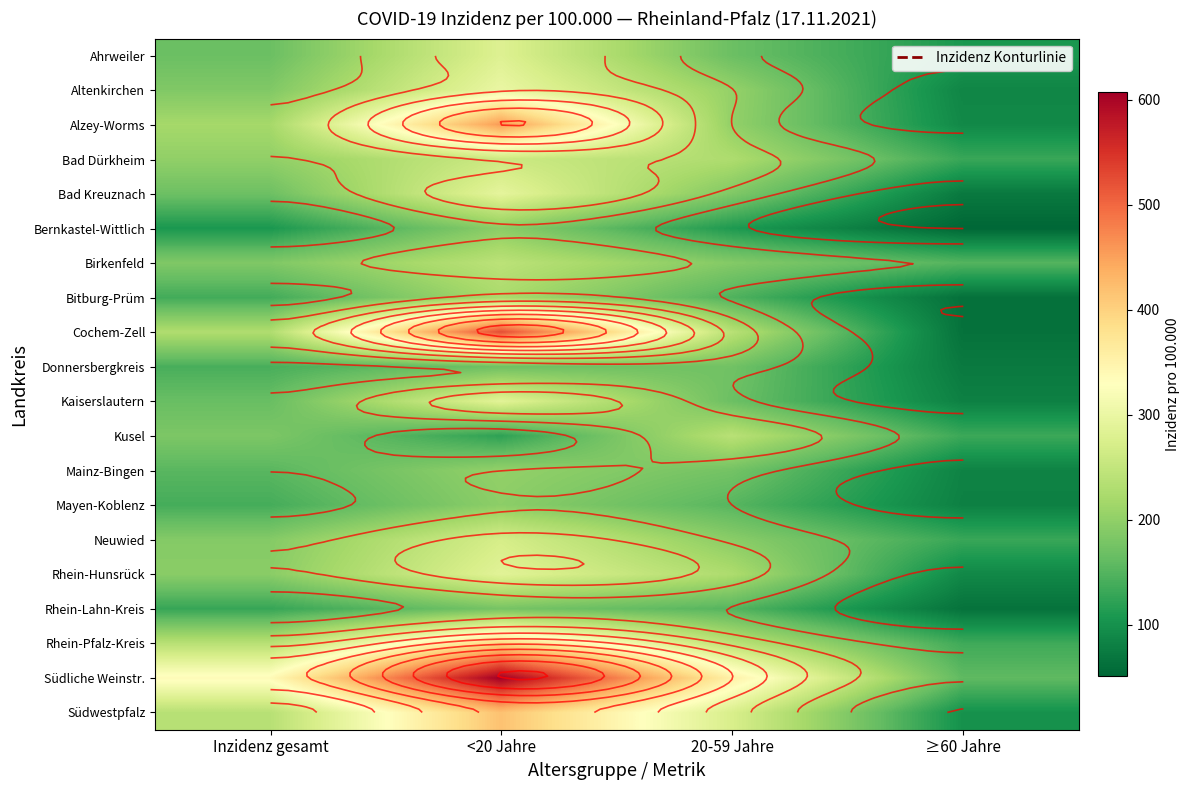

What value does the Rhein-Pfalz-Kreis series have at ≥60 Jahre?

134.8